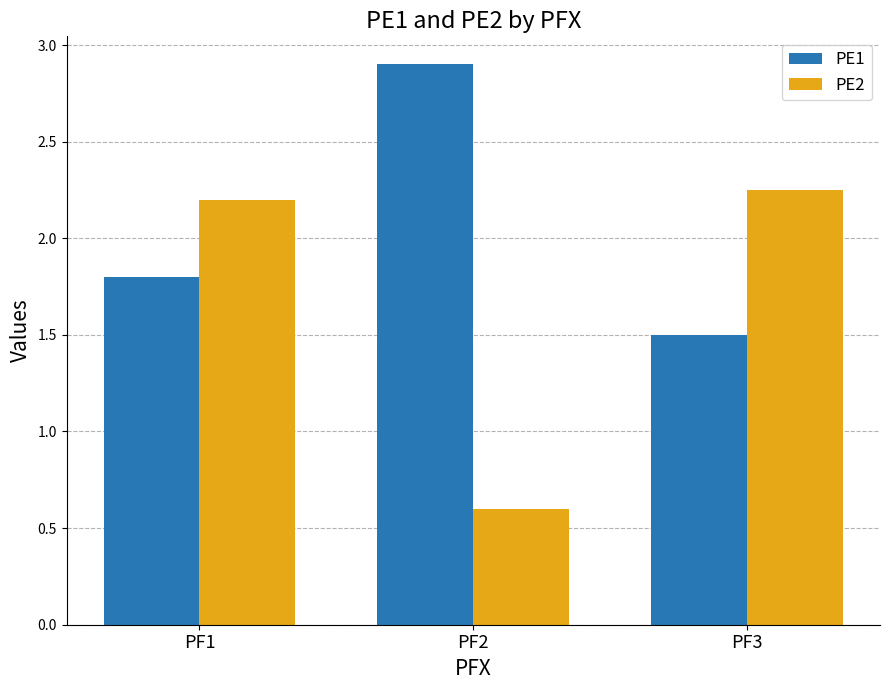

Which series has the widest spread of values?

PE2